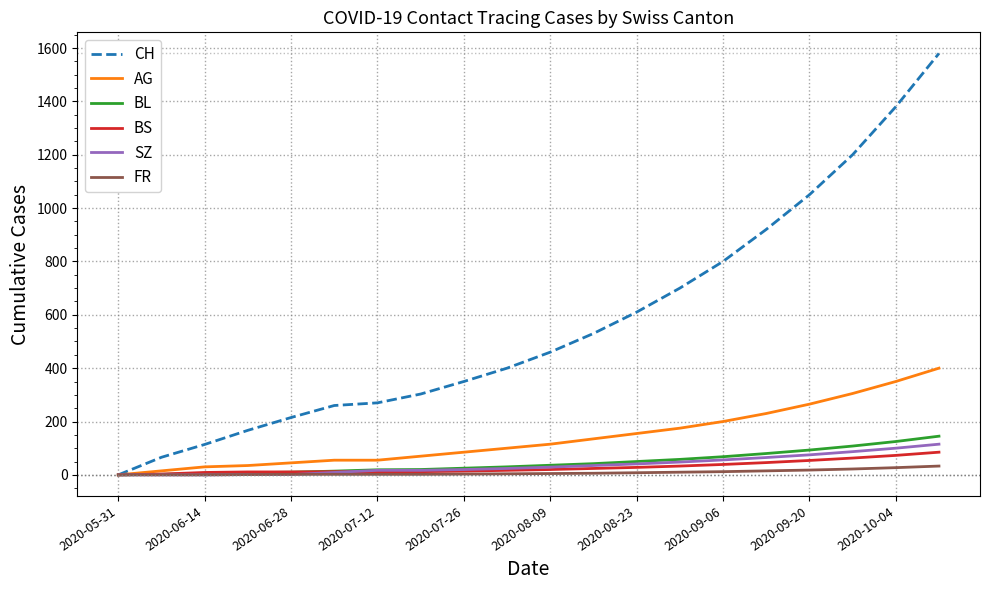

What is the maximum value for SZ?

115